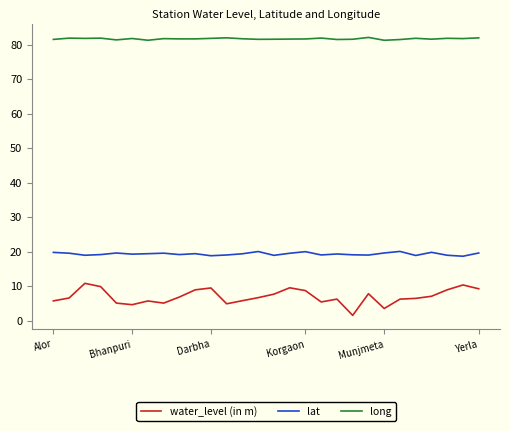

Which series has the largest range (max minus min)?

water_level (in m)